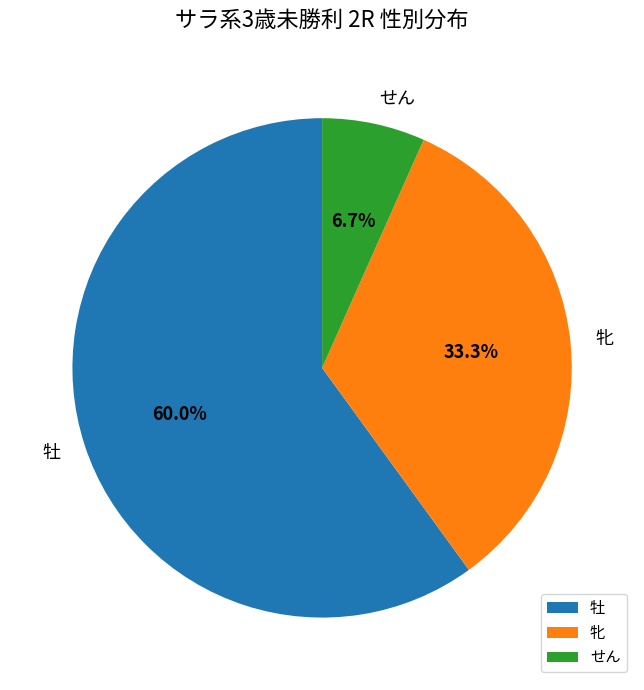

To the nearest percent, what is the average slice percentage?

33%